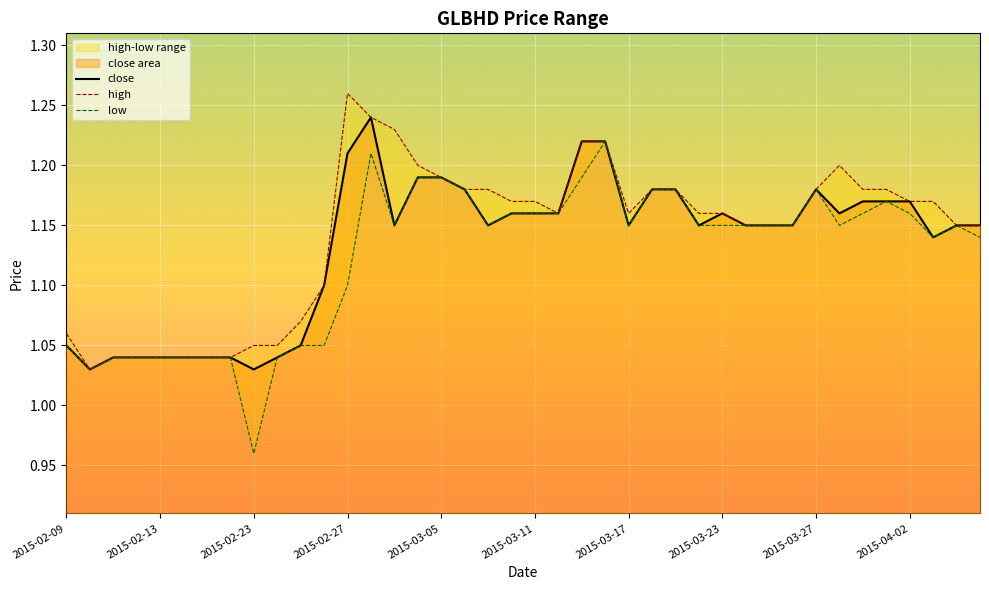

The high series shows 1.7 at 2015-04-03. True or false?

False